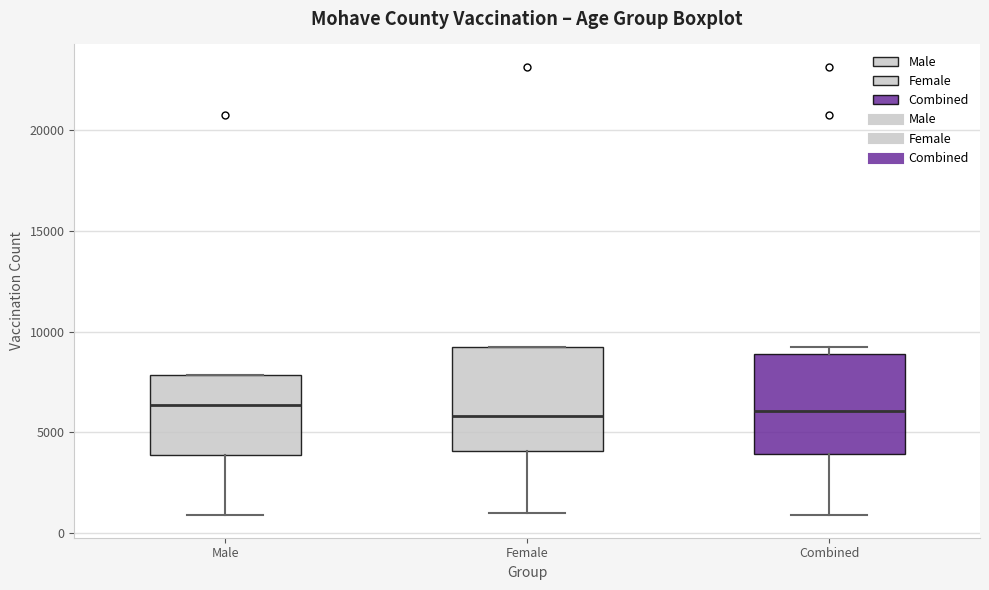

Where is the upper edge of the box for Male on the y-axis? The values are not printed on the chart, so give them approximately, as read against the axis.

8000